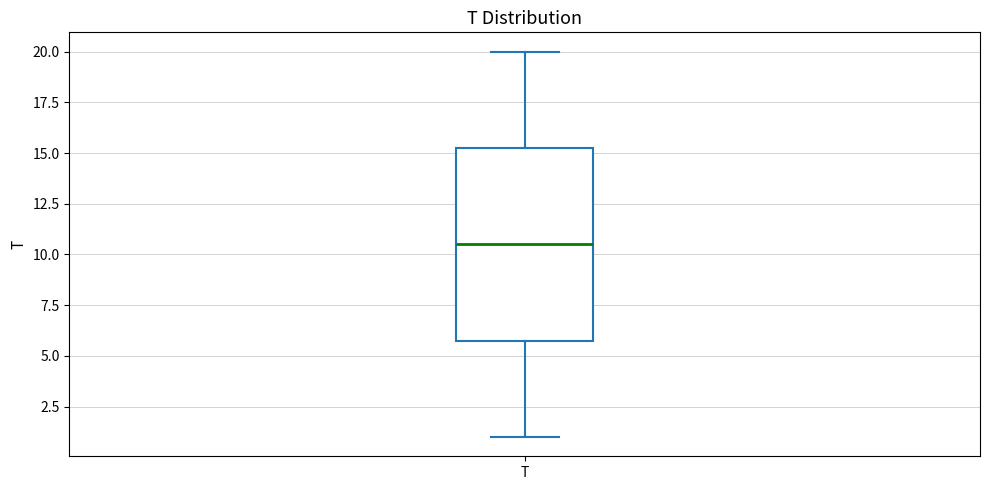

Read this box plot against the y-axis: the position of the median line, the range covered by the box, and the ends of both whiskers. The values are not printed on the chart, so give them approximately, as read against the axis.

median 10.5, box 6.0 to 15.5, whiskers 1.0 to 20.0